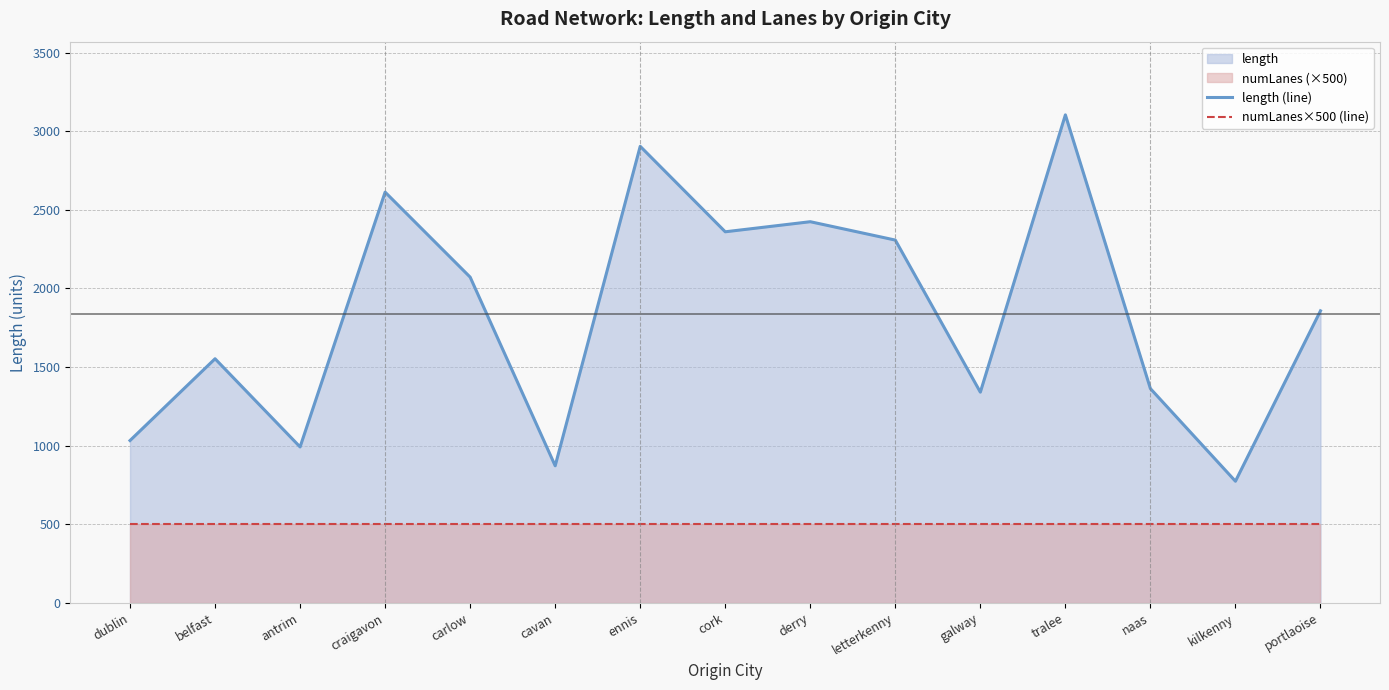

At which category is the sum across all series the highest?

tralee